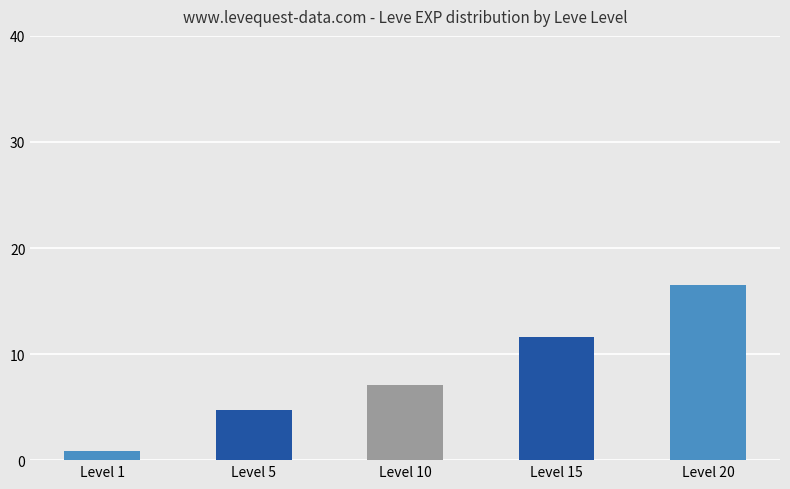

Reading left to right, extract all data points from this chart.

852	4758	7068	11594	16476